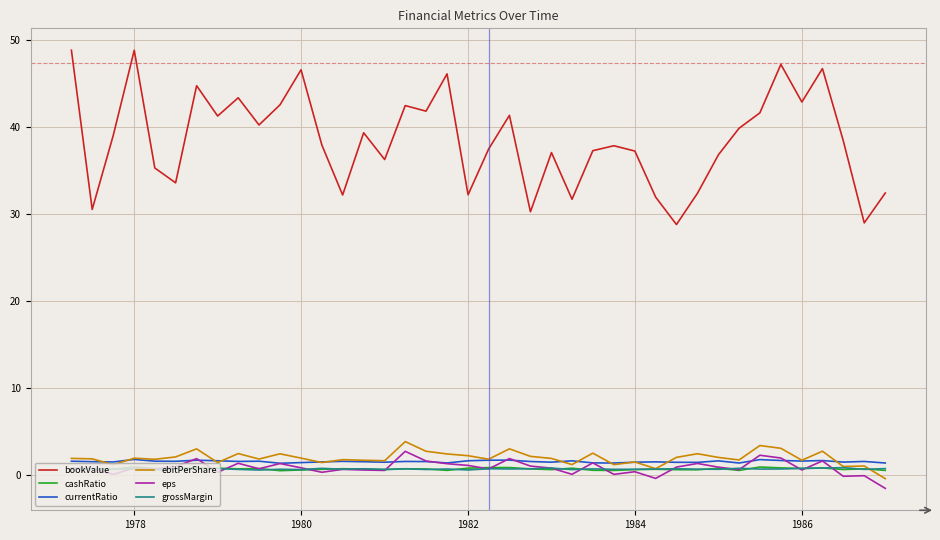

What is the maximum value for eps?

2.7